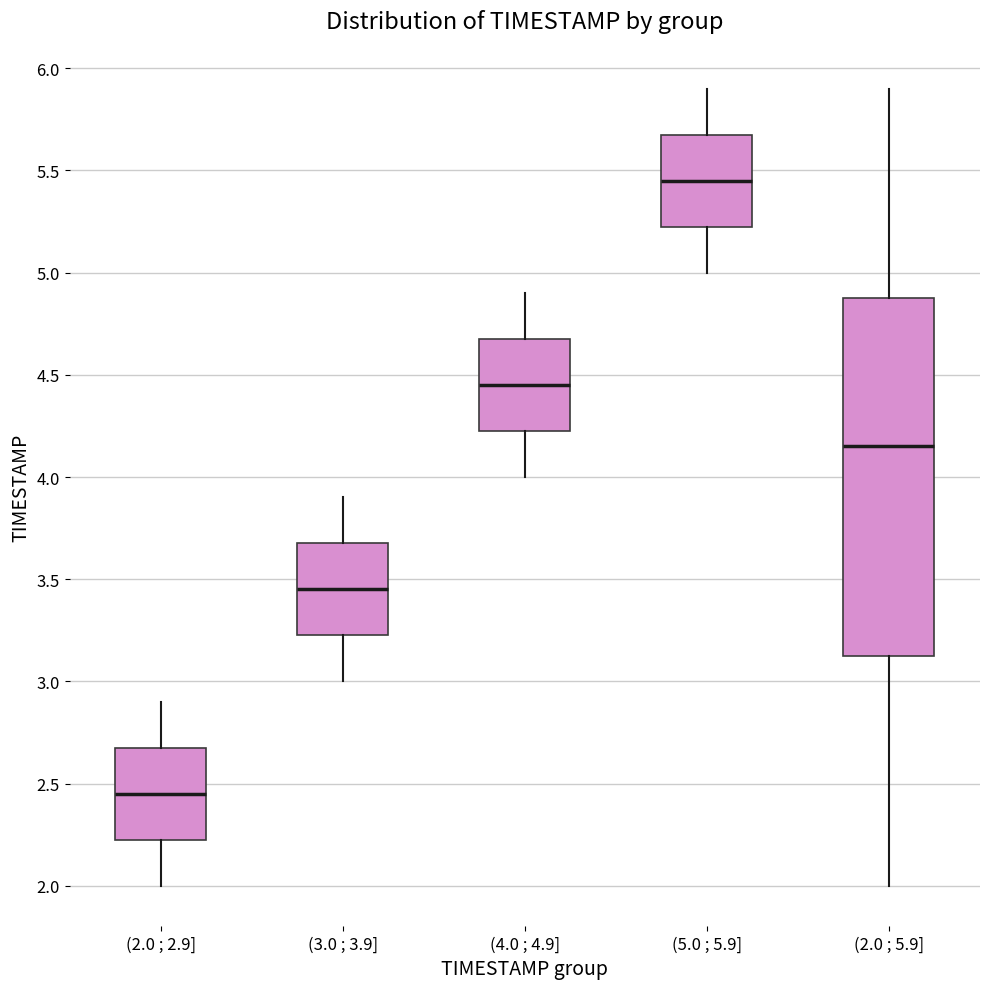

Reading left to right, transcribe this box plot: for each box, give where its median line is, the range the box spans, and where its two whiskers end, as read against the y-axis. The values are not printed on the chart, so give them approximately, as read against the axis.

(2.0 ; 2.9]: median 2.45, box 2.25 to 2.70, whiskers 2.00 to 2.90
(3.0 ; 3.9]: median 3.45, box 3.25 to 3.70, whiskers 3.00 to 3.90
(4.0 ; 4.9]: median 4.45, box 4.25 to 4.70, whiskers 4.00 to 4.90
(5.0 ; 5.9]: median 5.45, box 5.25 to 5.70, whiskers 5.00 to 5.90
(2.0 ; 5.9]: median 4.15, box 3.15 to 4.90, whiskers 2.00 to 5.90